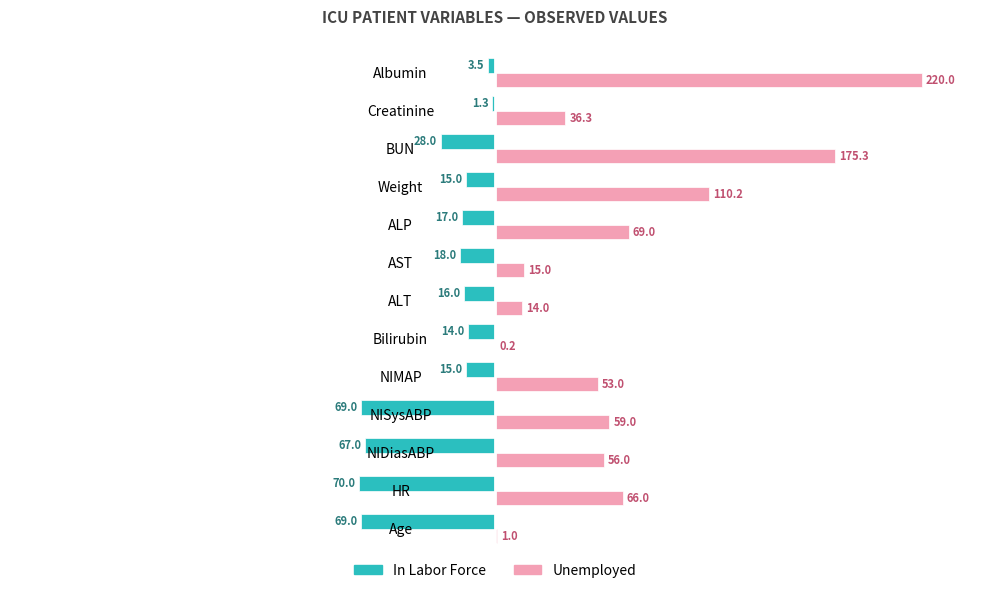

At which label does Unemployed reach its peak?

Albumin